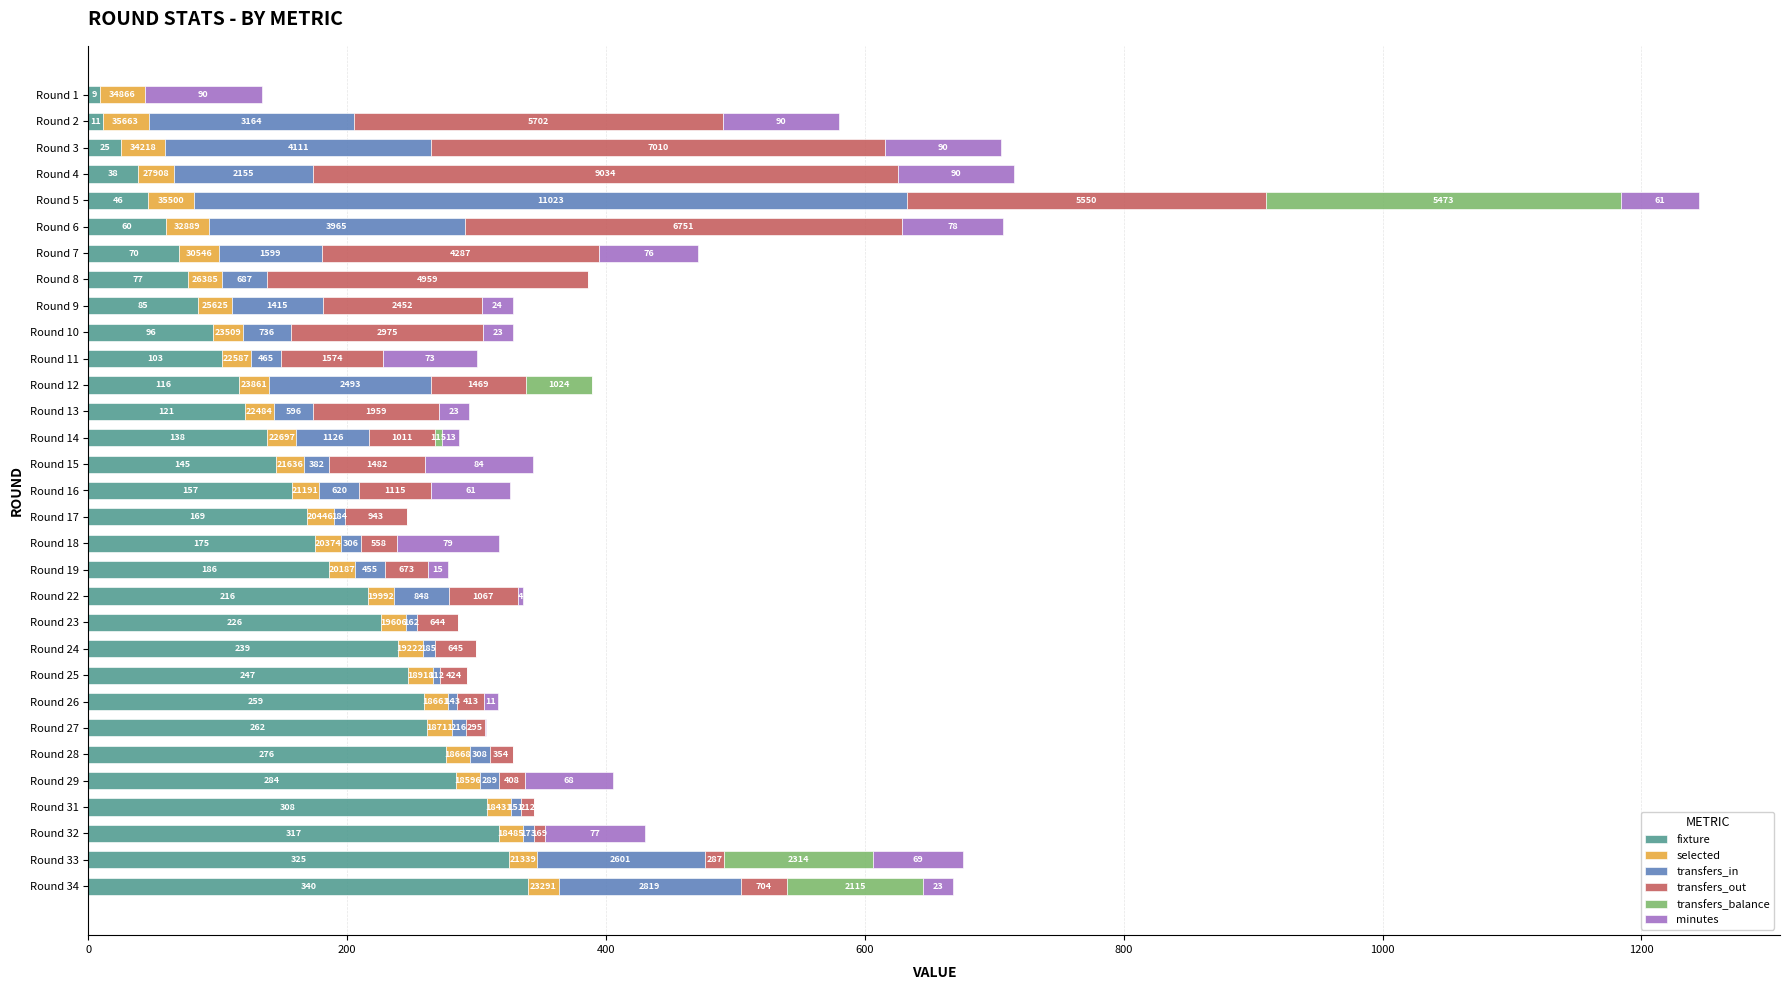

What are all the series names shown in the legend?

fixture, selected, transfers_in, transfers_out, transfers_balance, minutes